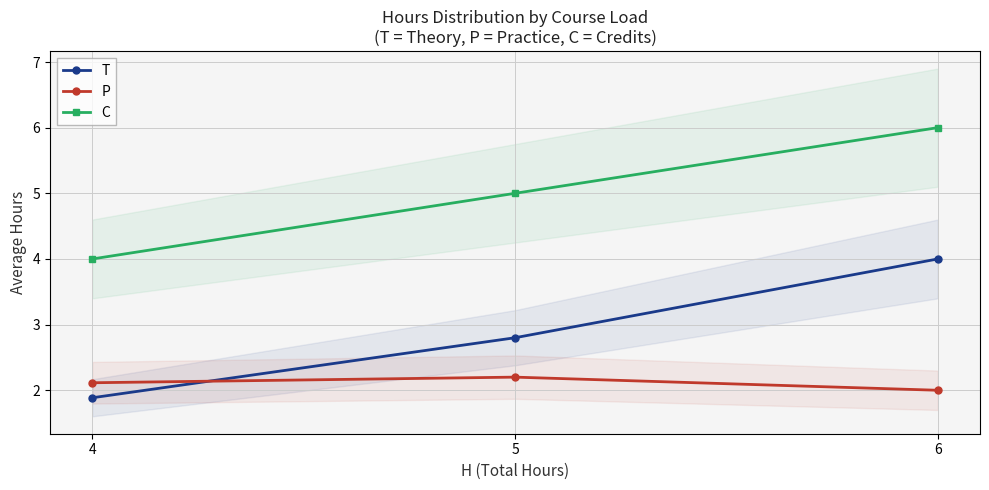

How many data points in T are less than 2?

1